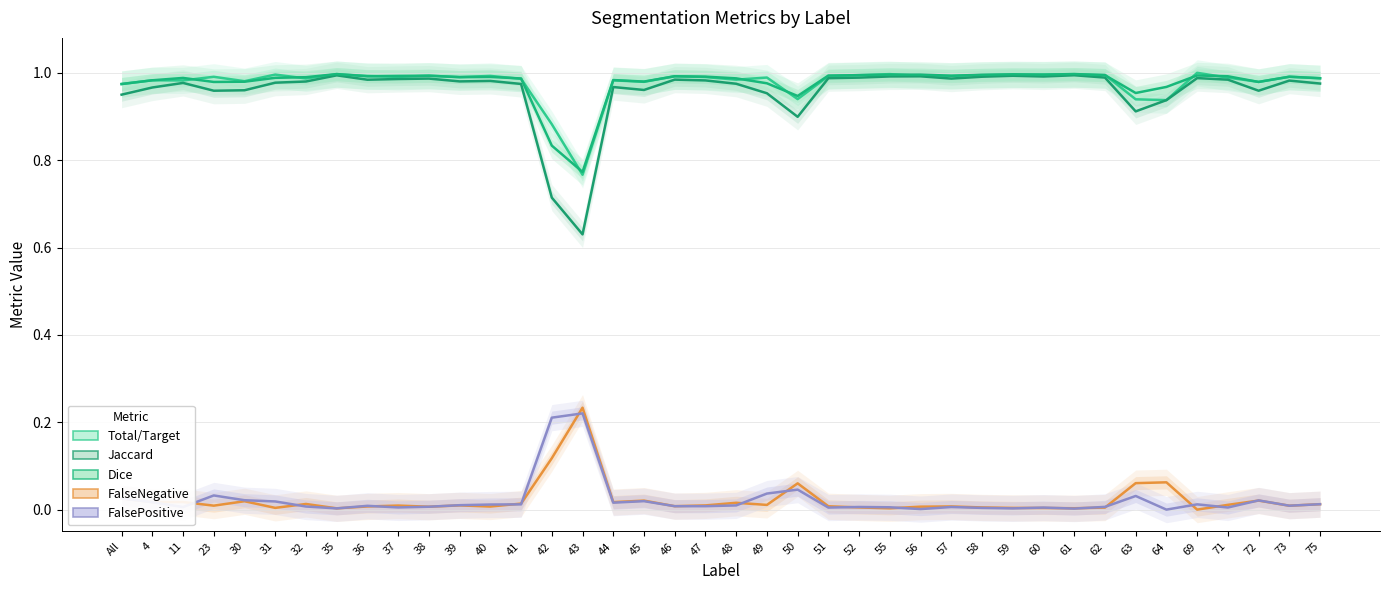

At which category is the sum across all series the highest?

35